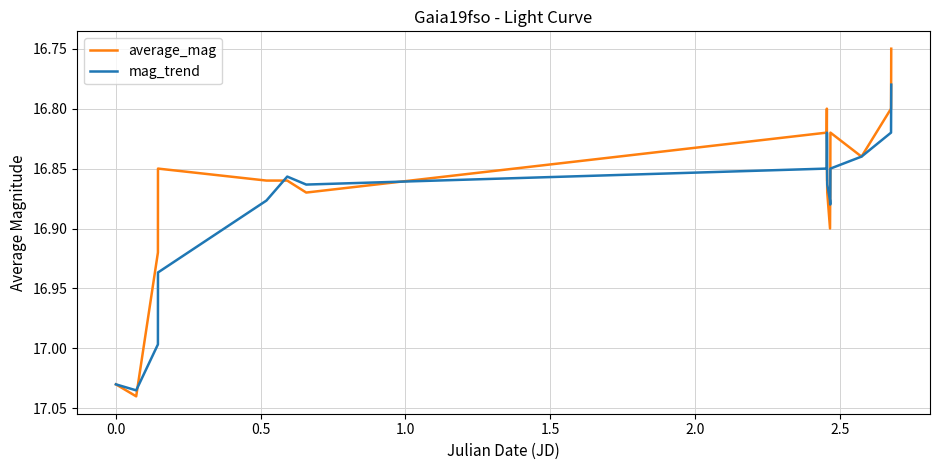

Which series has the largest total across all categories?

mag_trend